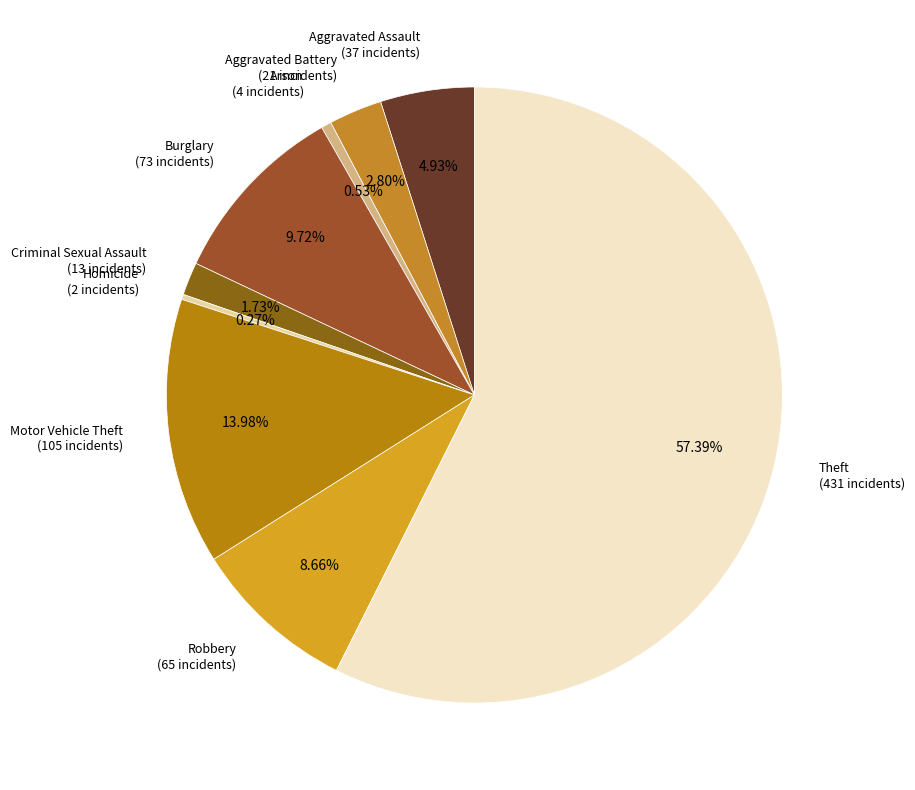

Is it true that Motor Vehicle Theft is 14% of the pie?

True